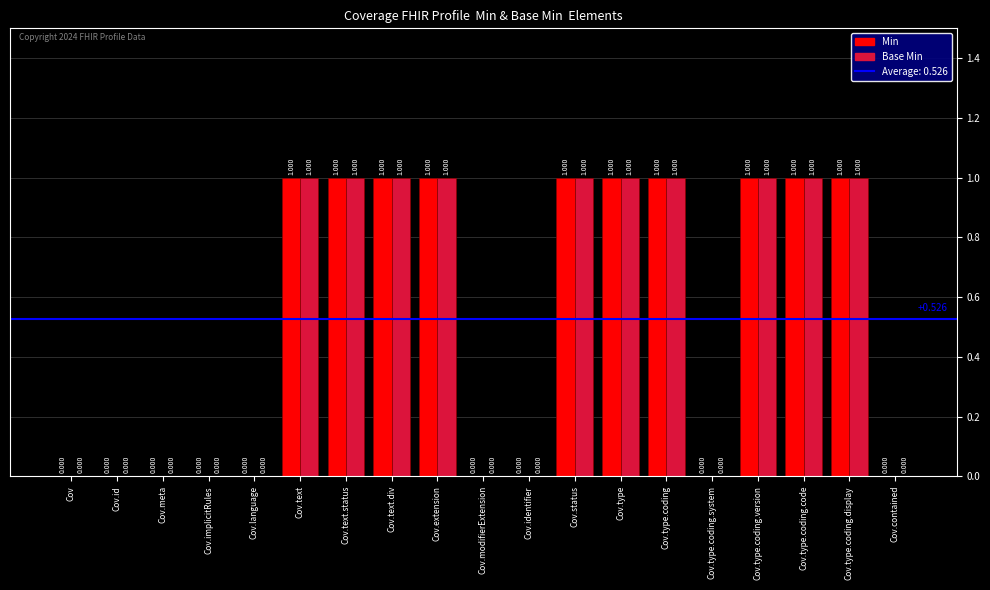

How many categories are shown in the chart?

19